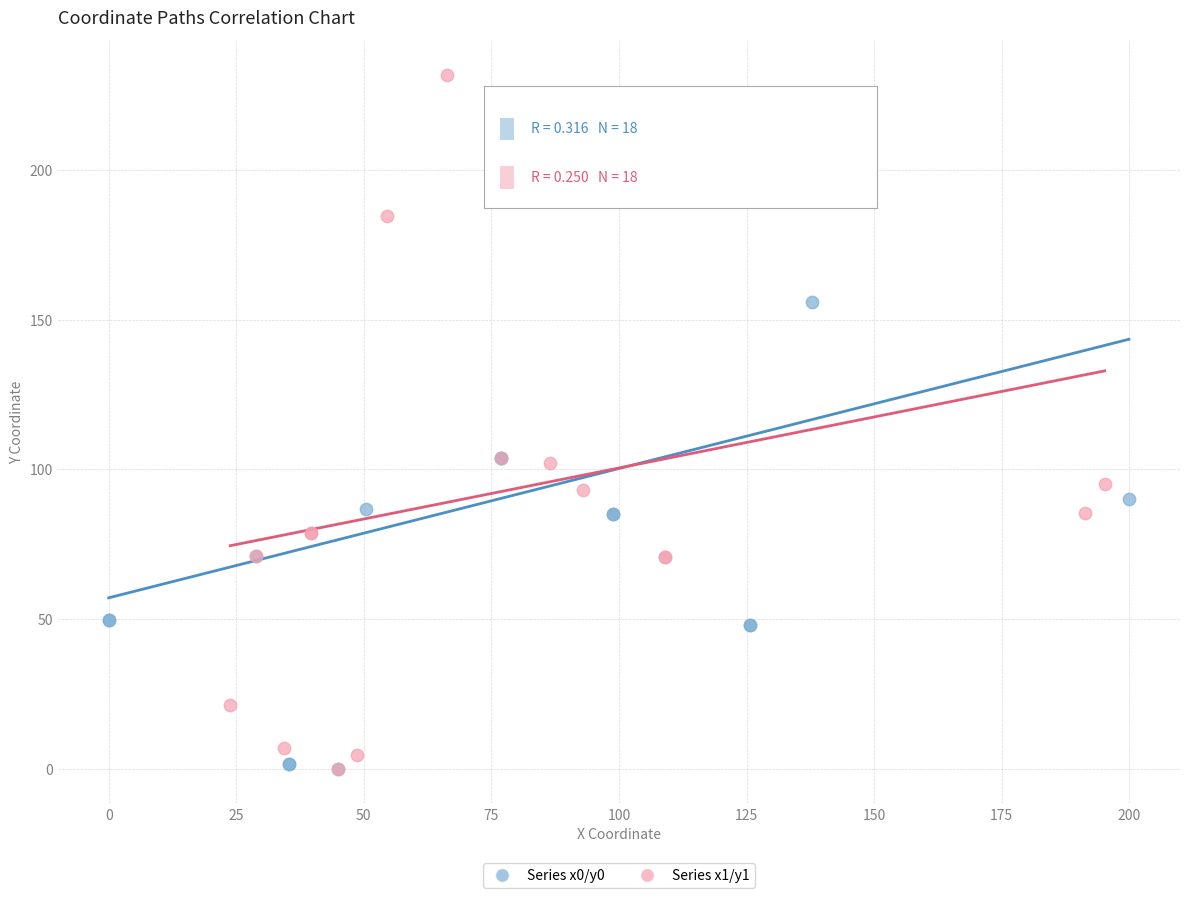

What are all the series names shown in the legend?

Series x0/y0, Series x1/y1